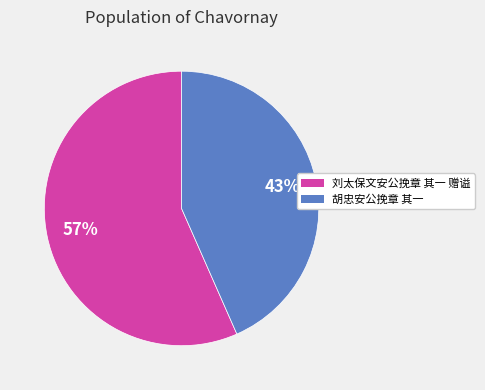

Which category has the smallest portion of the pie?

胡忠安公挽章 其一